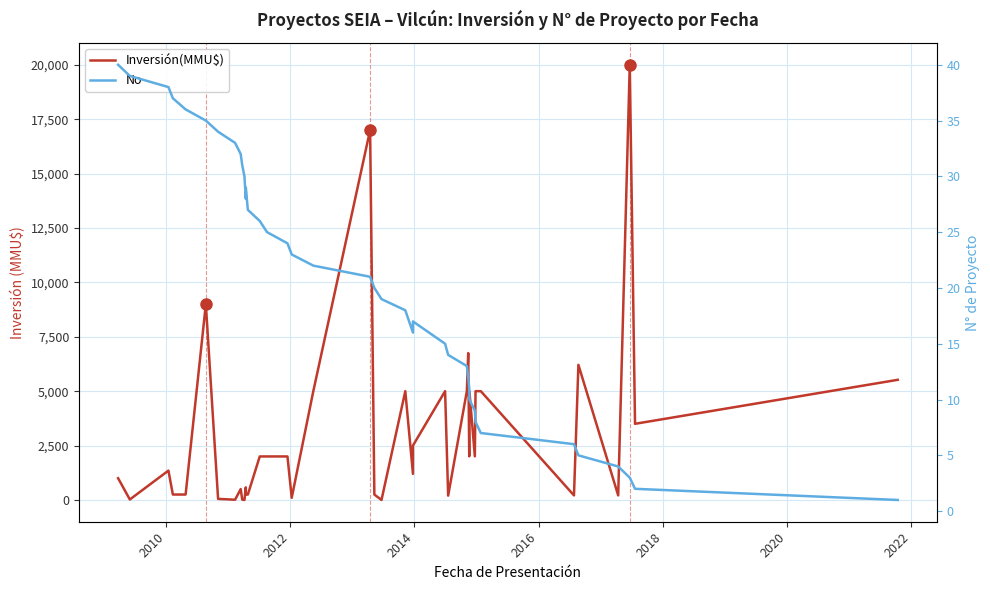

Rank the series by their maximum value, from highest to lowest.

Inversión(MMU$), No